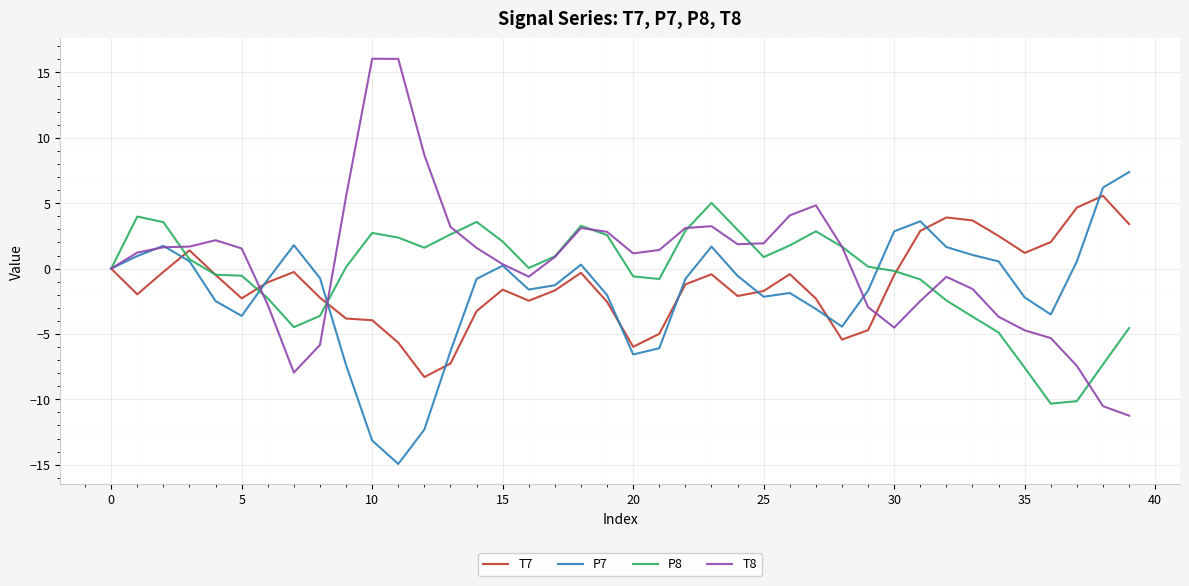

What is the difference between the maximum and second lowest values in the P7 series?

20.5